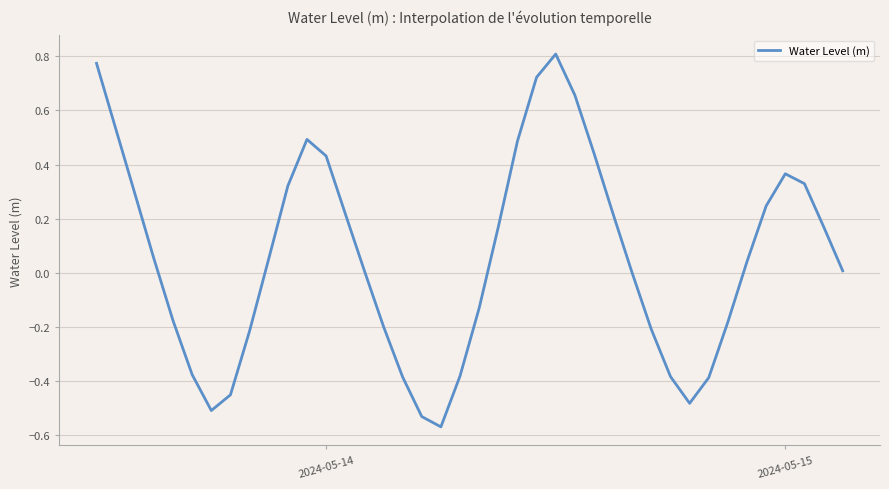

What is the difference between the maximum and minimum values?

1.4